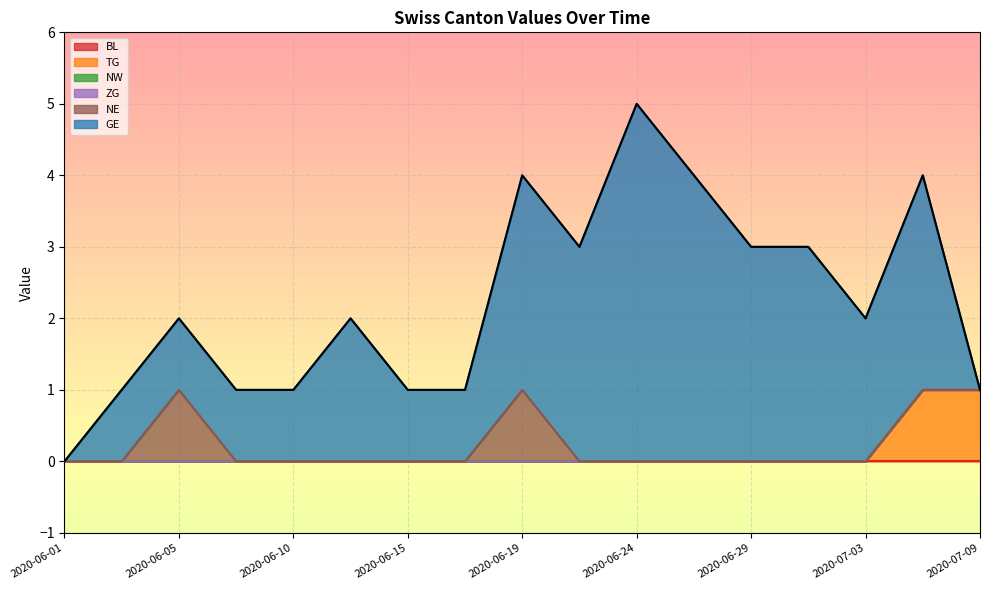

What is the maximum value shown in the chart?

5